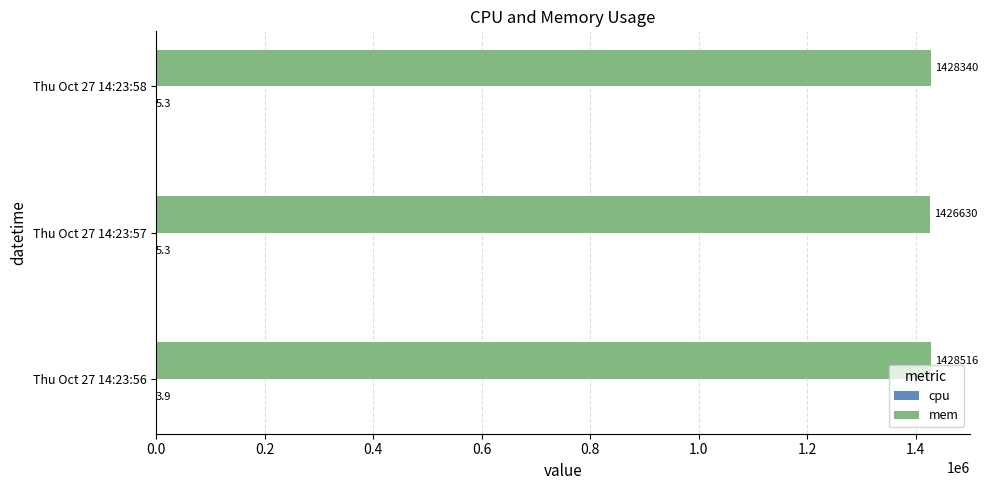

The value of mem at Thu Oct 27 14:23:56 is 1428516.0. True or false?

True